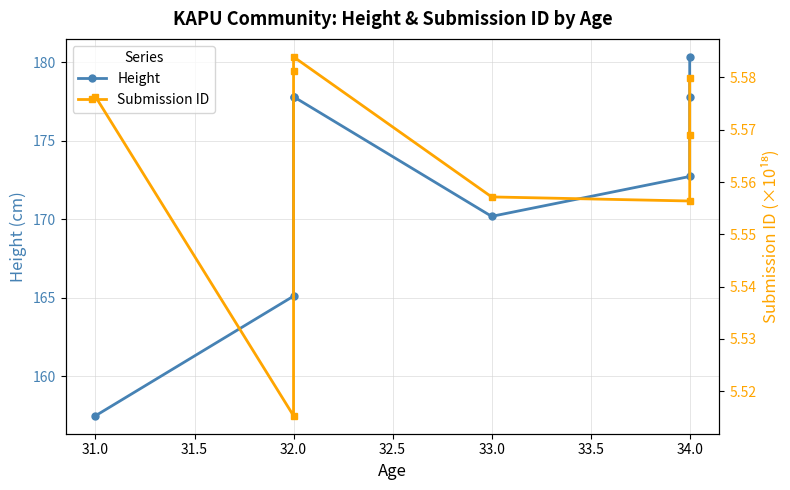

How many interior local peaks does the Submission ID series have?

1